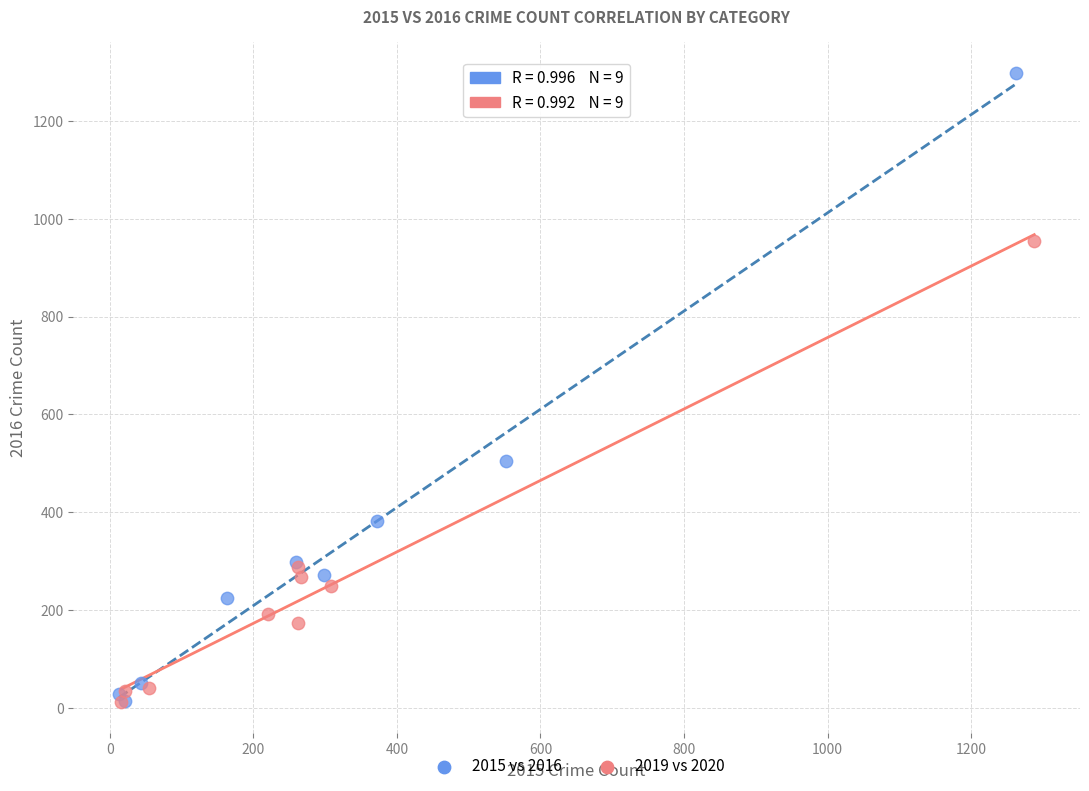

Which series has the widest spread of Y values?

2015 vs 2016